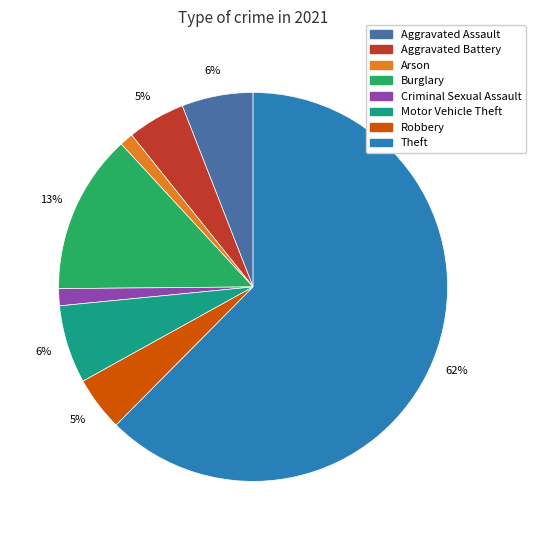

Is there any slice that represents more than half of the pie?

Yes